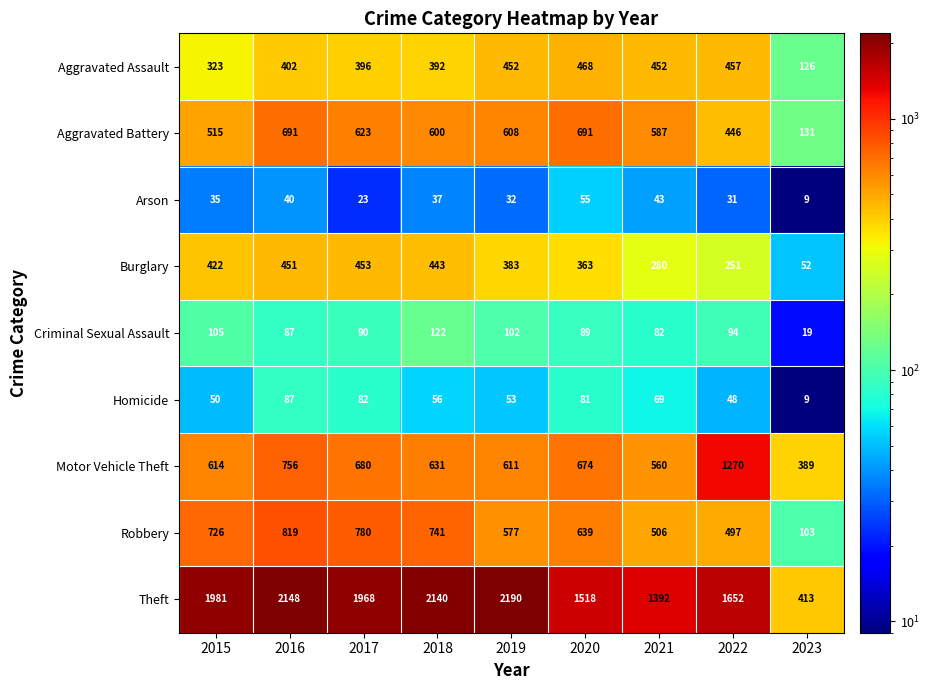

Count the number of categories in the chart.

9